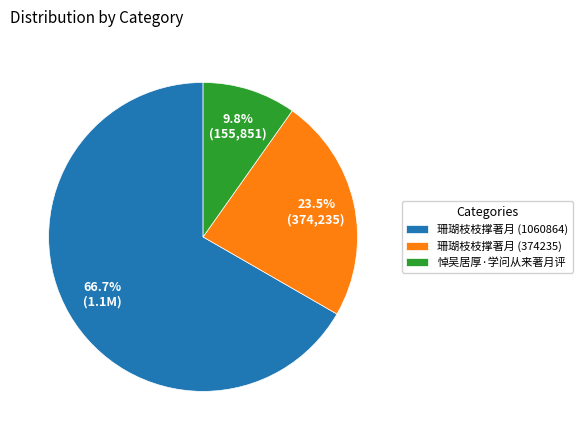

To the nearest percent, what percentage of the pie is 珊瑚枝枝撑著月 (1060864)?

67%